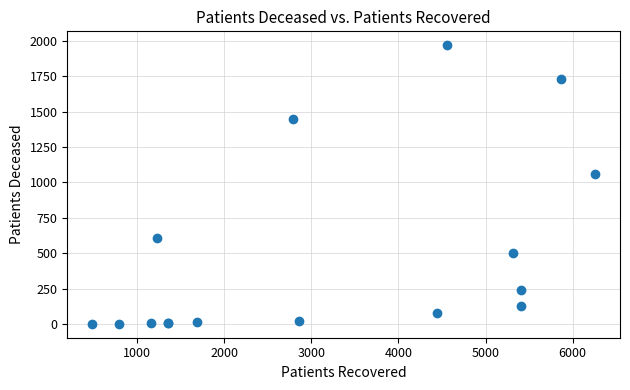

What Y value in the scatter plot is closest to 985?

1061